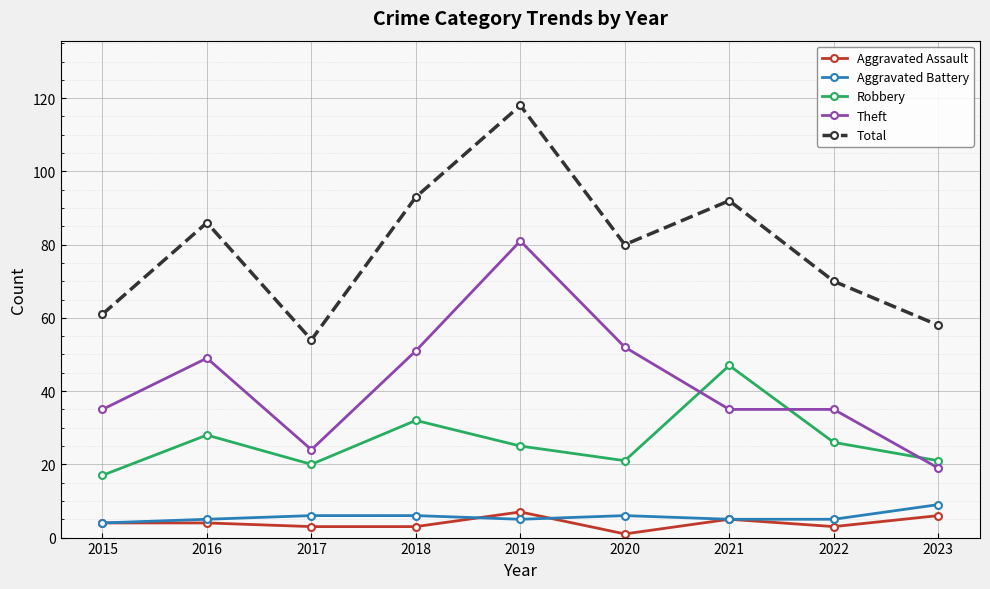

What is the greatest value displayed?

118